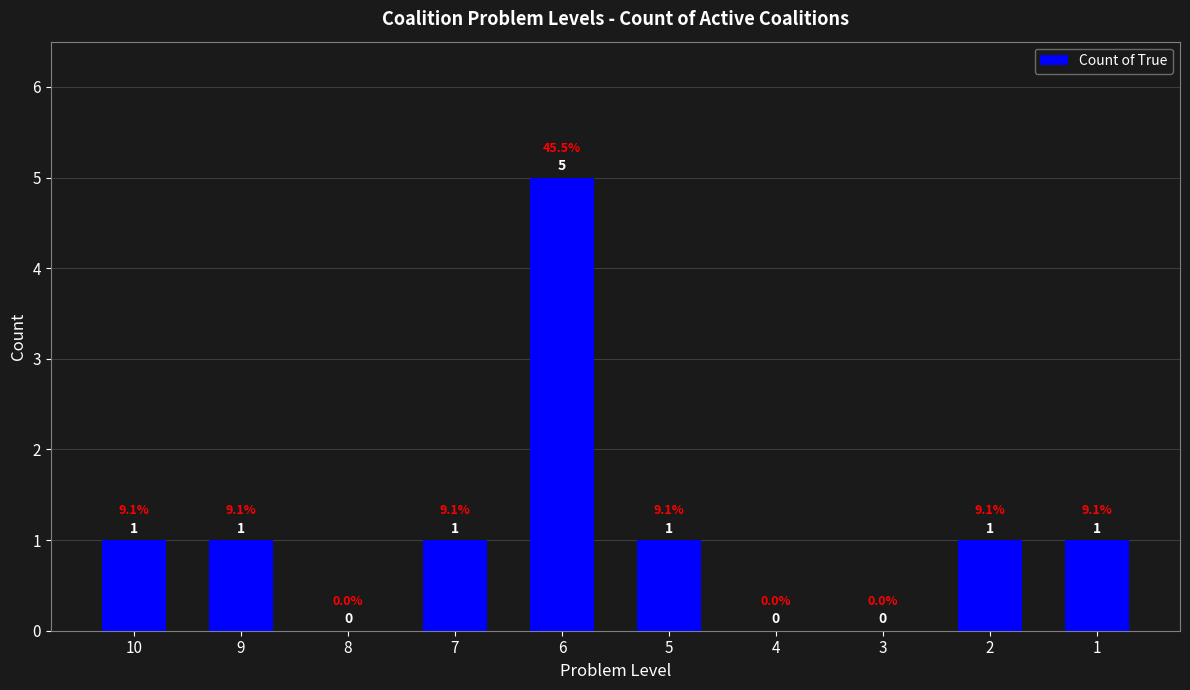

Reading left to right, extract all data points from this chart.

10=1	9=1	8=0	7=1	6=5	5=1	4=0	3=0	2=1	1=1